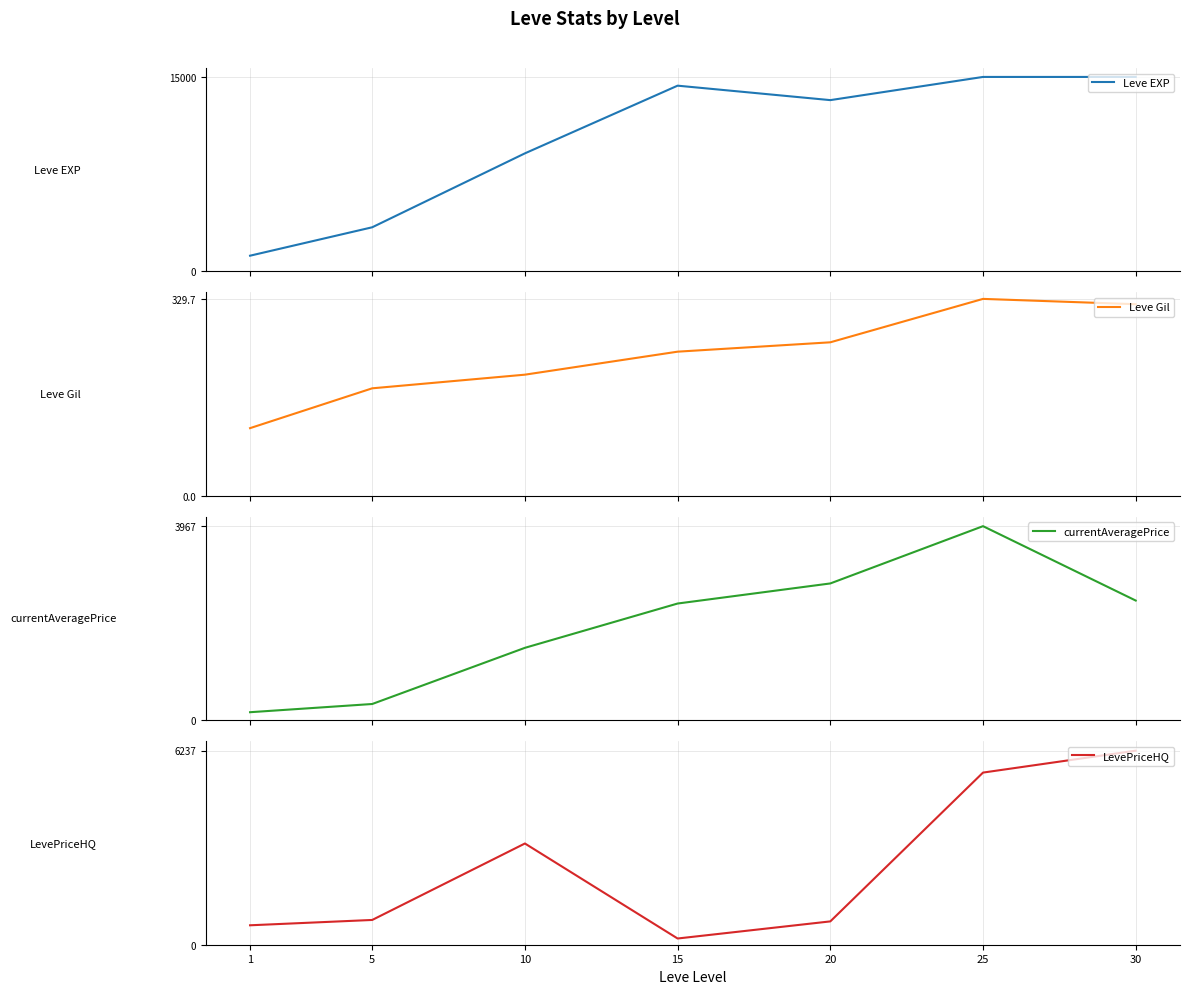

Reading left to right, transcribe all the data shown in this chart.

Leve EXP: 1=1213.3	5=3405.0	10=9106.7	15=14326.7	20=13211.7	25=15000.0	30=15000.0
Leve Gil: 1=113.3	5=180.0	10=202.8	15=241.3	20=257.0	25=329.7	30=320.8
currentAveragePrice: 1=165.1	5=332.9	10=1480.8	15=2386.1	20=2796.4	25=3966.9	30=2446.9
LevePriceHQ: 1=624.7	5=796.1	10=3254.0	15=200.0	20=749.8	25=5533.3	30=6237.4